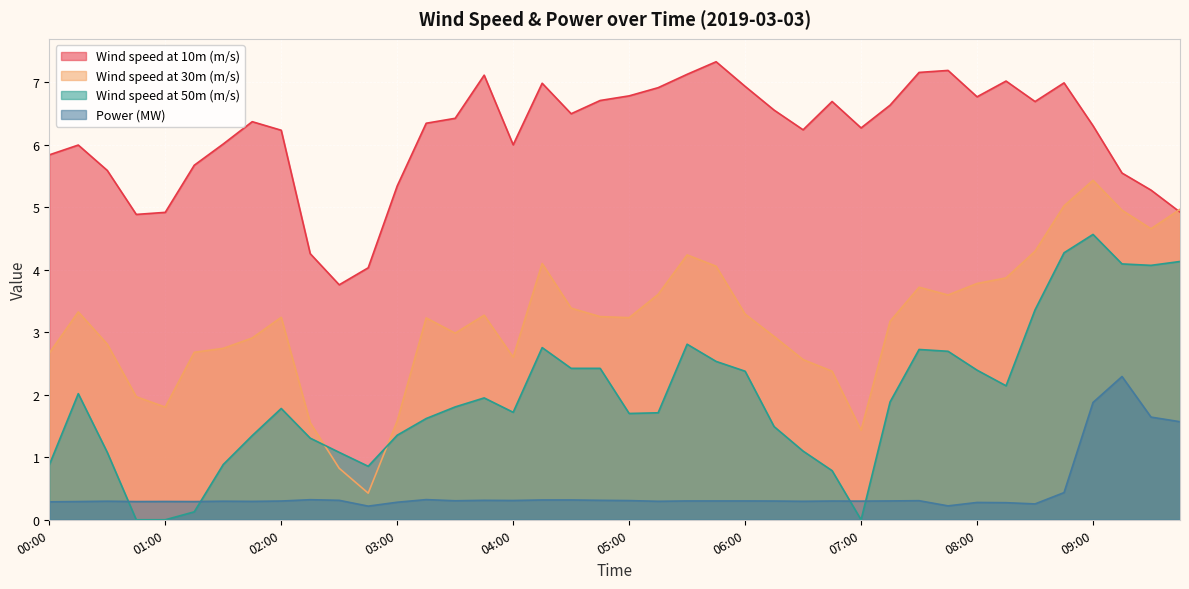

Where is the first local maximum for Wind speed at 10m (m/s)?

00:15